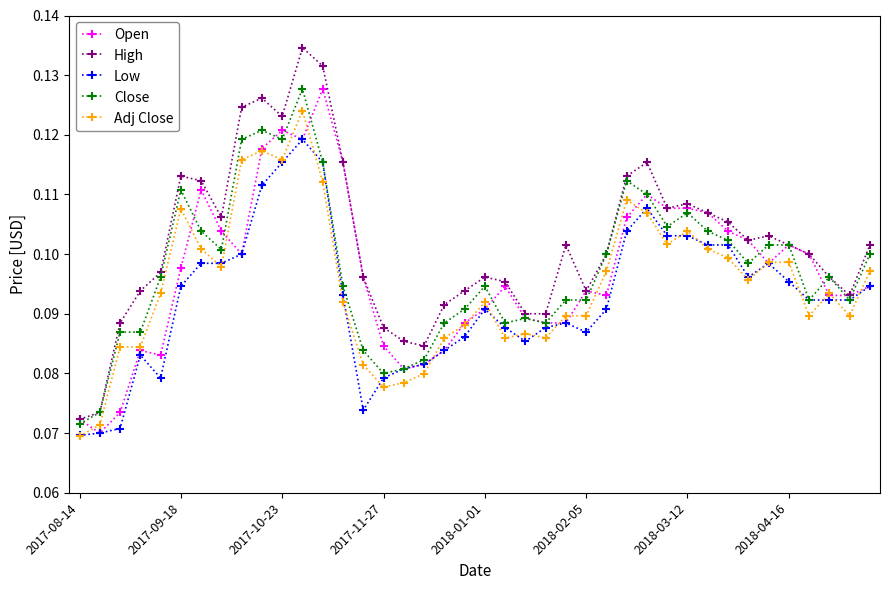

How many lines are shown in the chart?

5